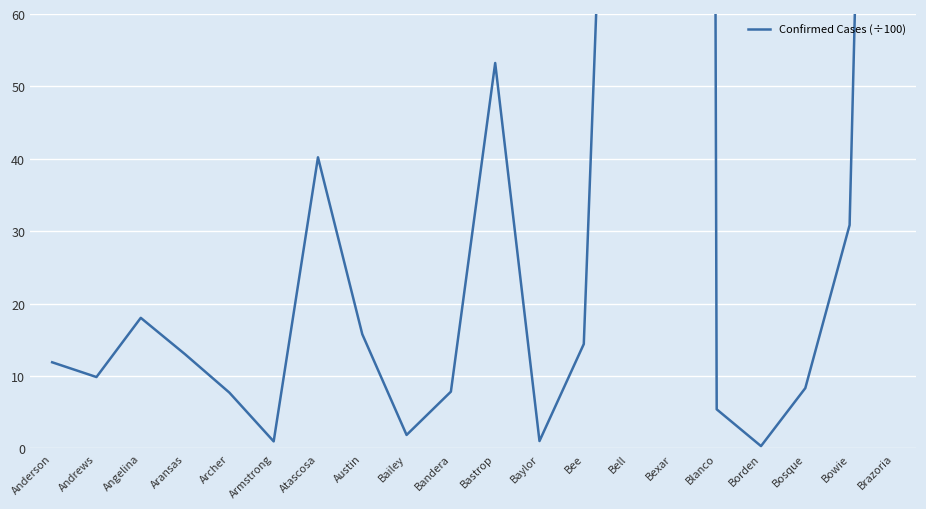

At which category does the data reach its first local valley?

Andrews